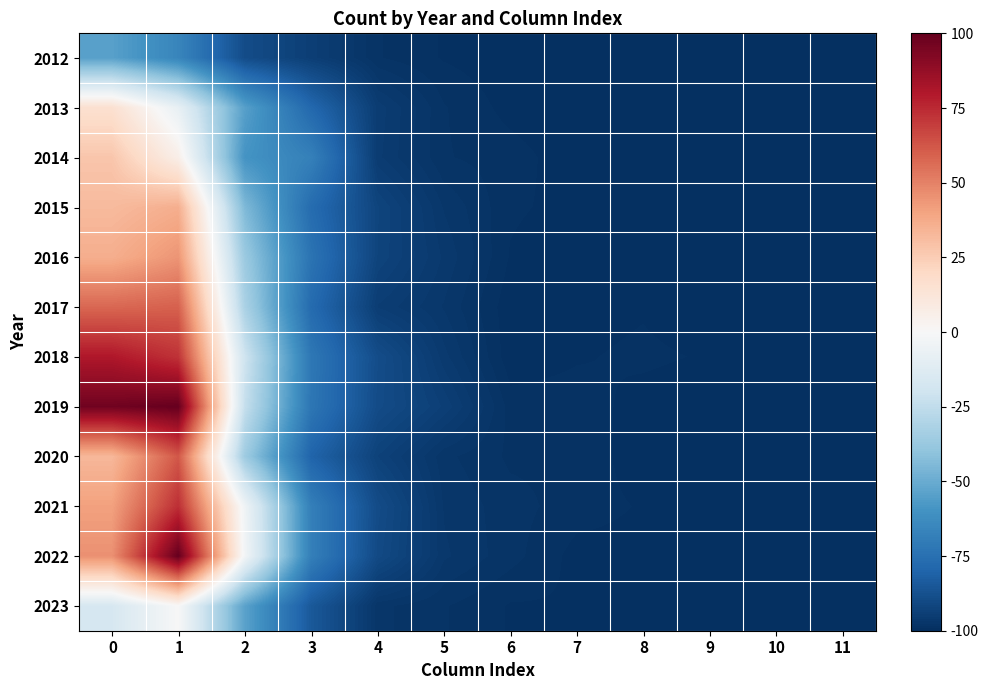

At how many categories does at least one series exceed 7?

2